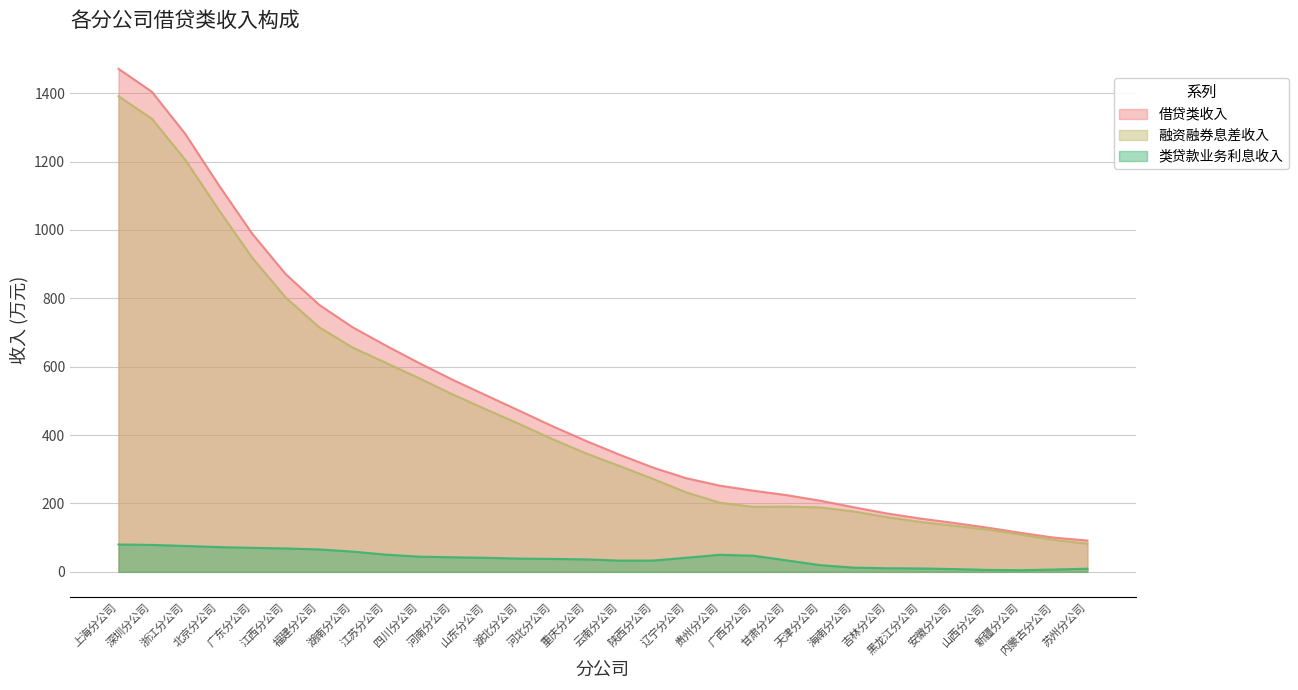

What value does the 融资融券息差收入 series have at 云南分公司?

309.6